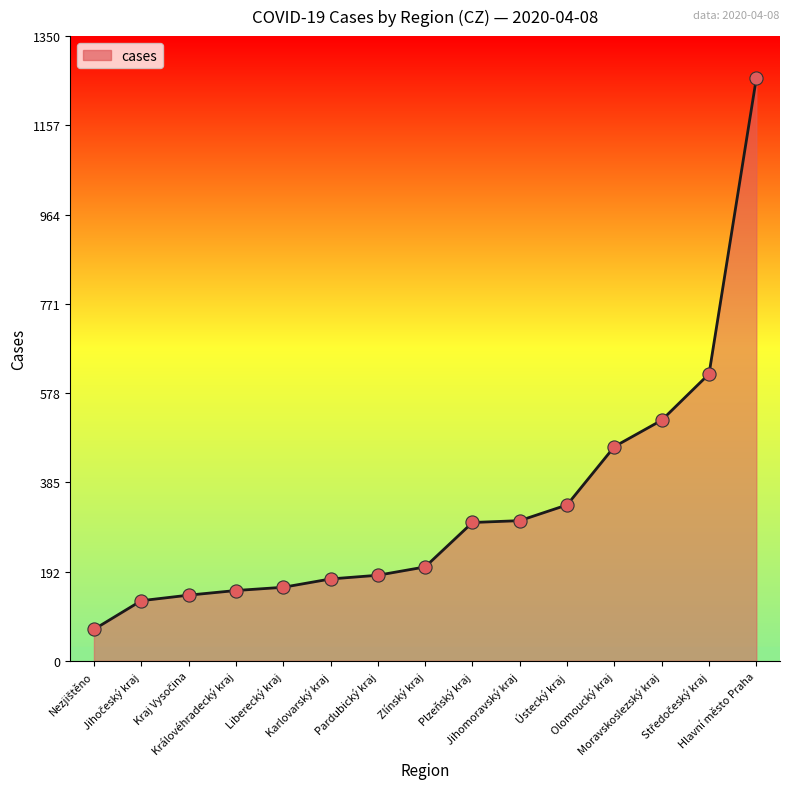

What is the minimum value shown in the chart?

68